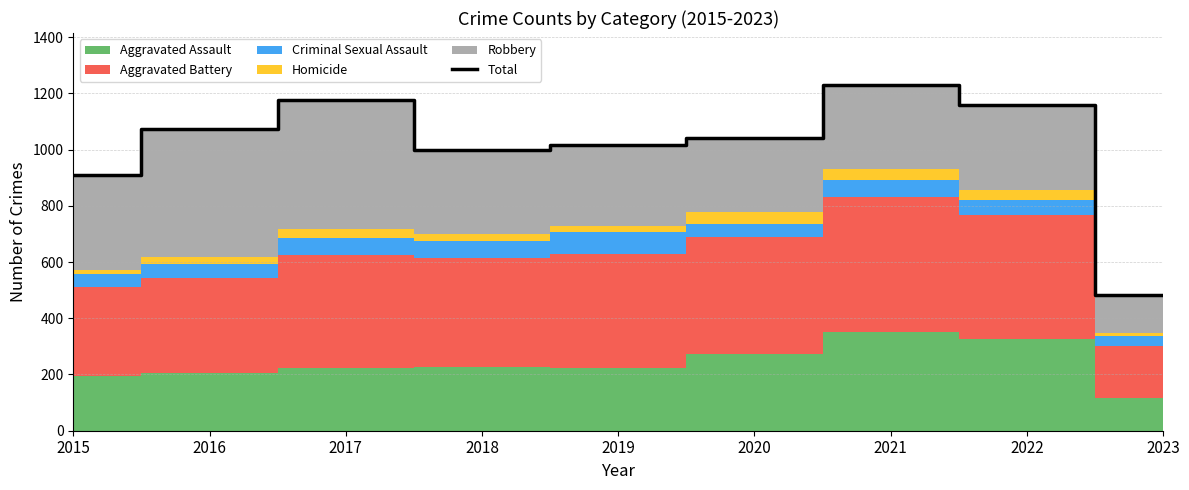

List the labels in order of value, largest first.

2021, 2017, 2022, 2016, 2020, 2019, 2018, 2015, 2023